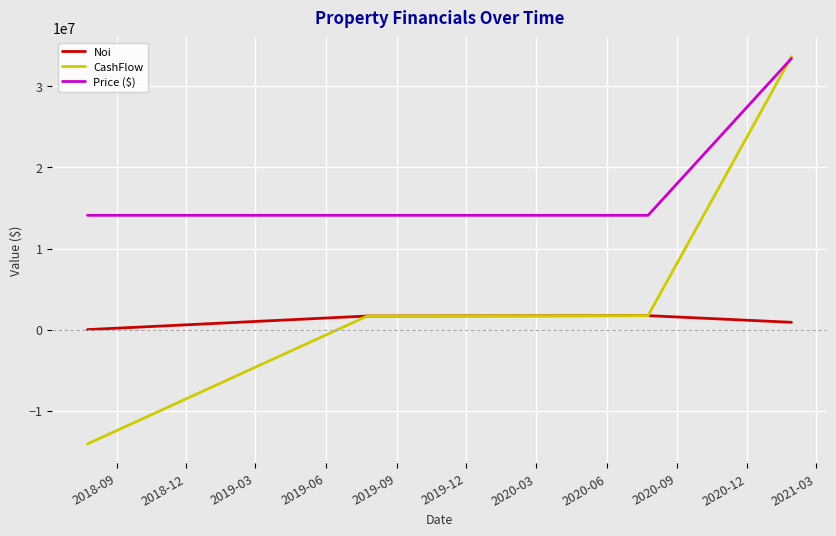

Rank the series by their average value, from lowest to highest.

Noi, CashFlow, Price ($)